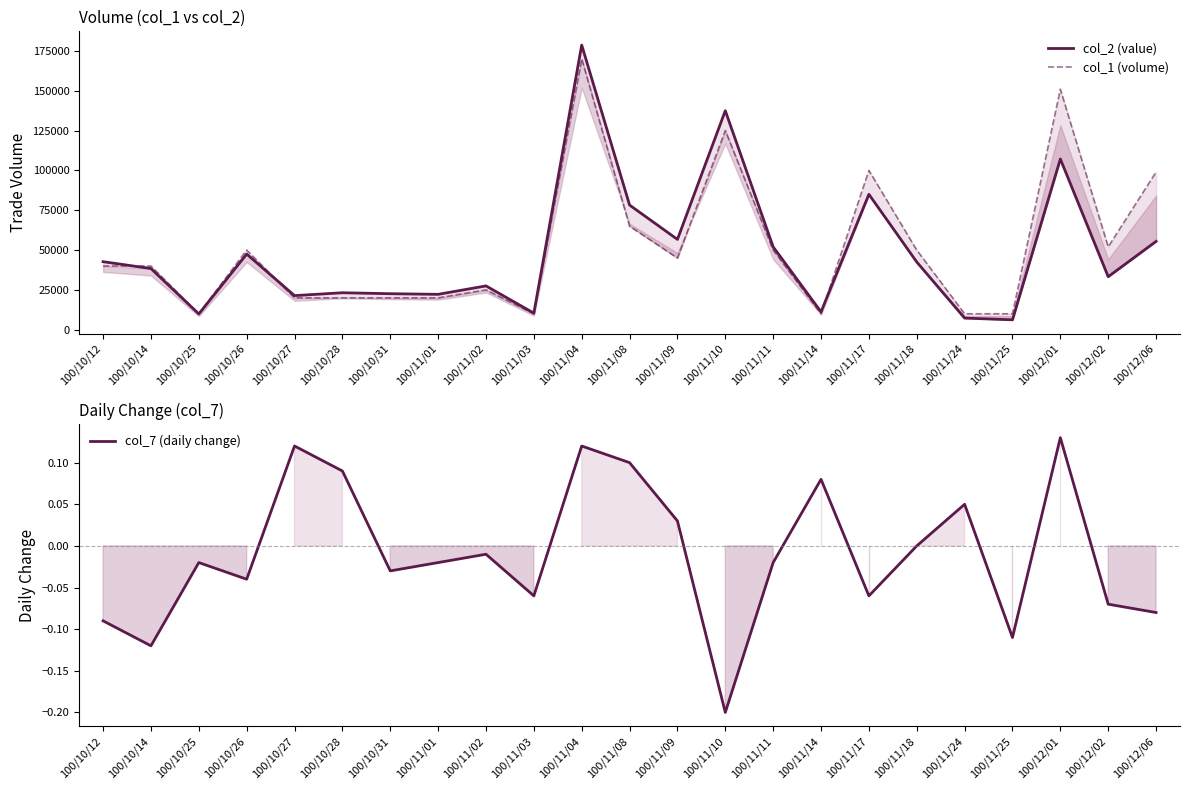

Where is the first local maximum for col_1 (volume)?

100/10/26